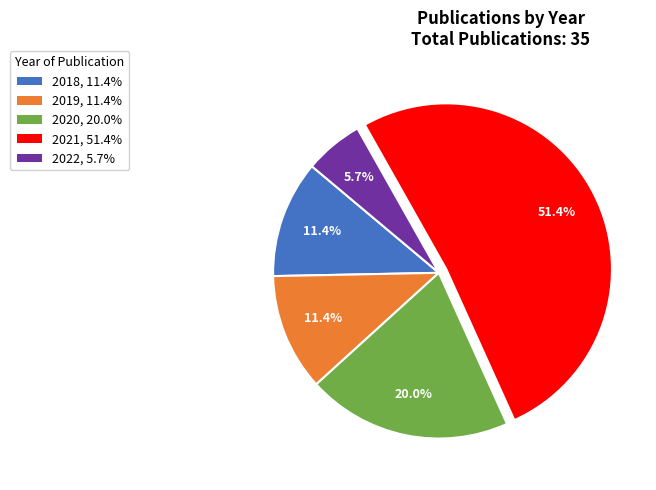

True or false: 2019 accounts for 2% of the total.

False